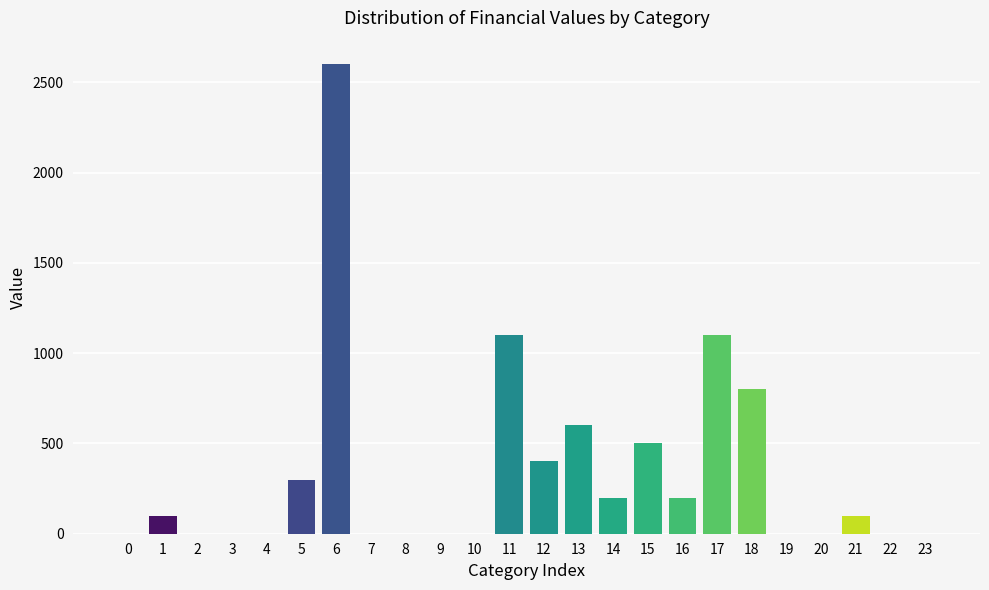

Reading right to left, list all the values displayed in this chart.

23=0	22=0	21=100	20=0	19=0	18=800	17=1100	16=200	15=500	14=200	13=600	12=400	11=1100	10=0	9=0	8=0	7=0	6=2600	5=300	4=0	3=0	2=0	1=100	0=0